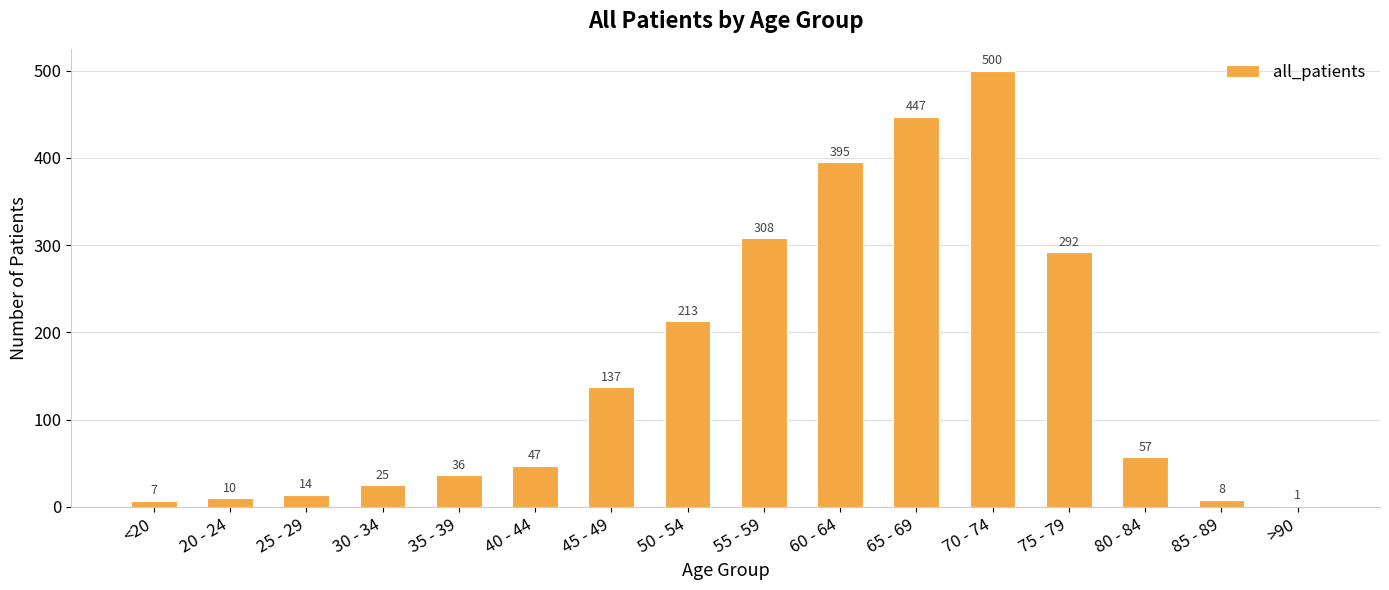

At which label does the data first exceed 57?

45 - 49